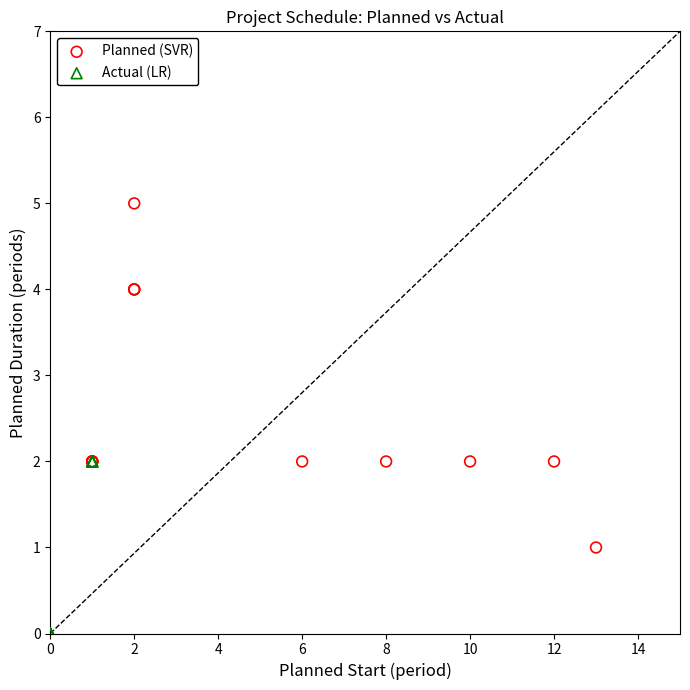

Which series contains the highest Y value?

Planned (SVR)